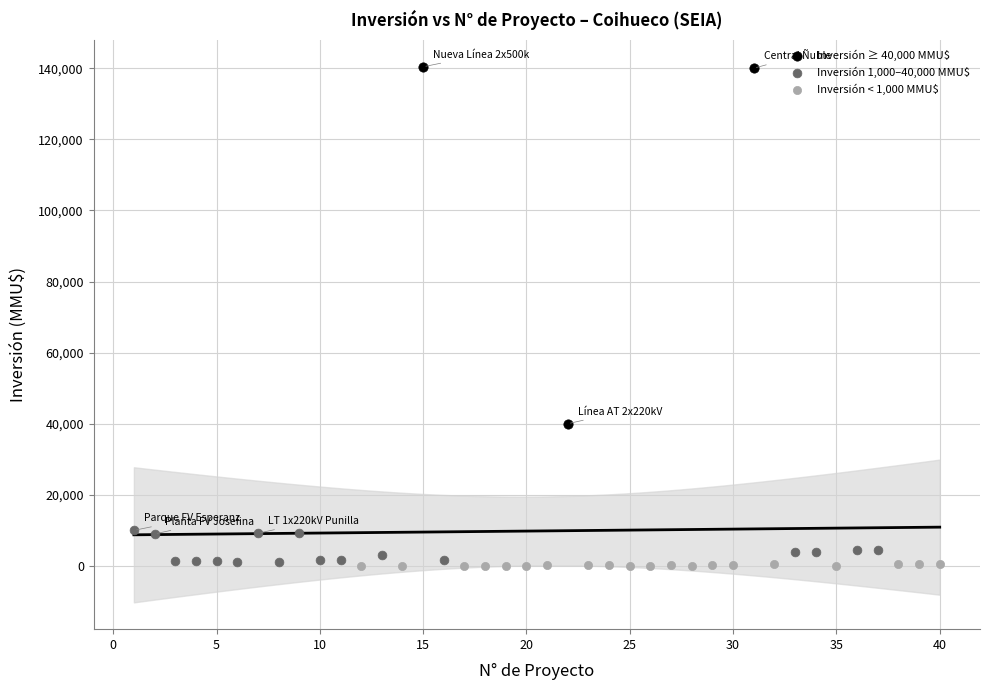

Which series has the largest Y range (max minus min)?

Inversión ≥ 40,000 MMU$